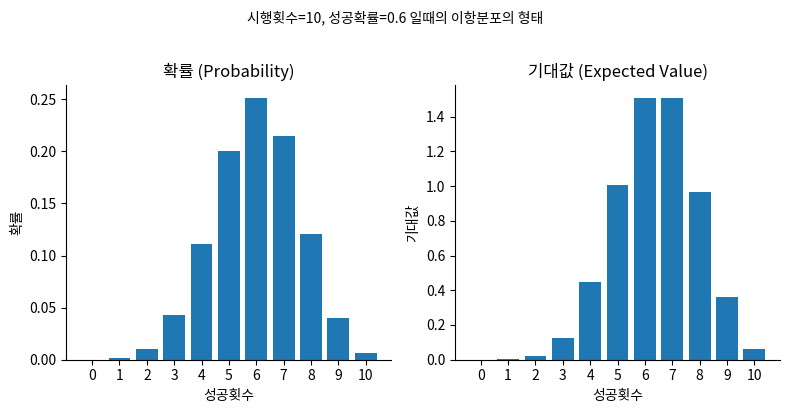

Which series has the widest spread of values?

기대값